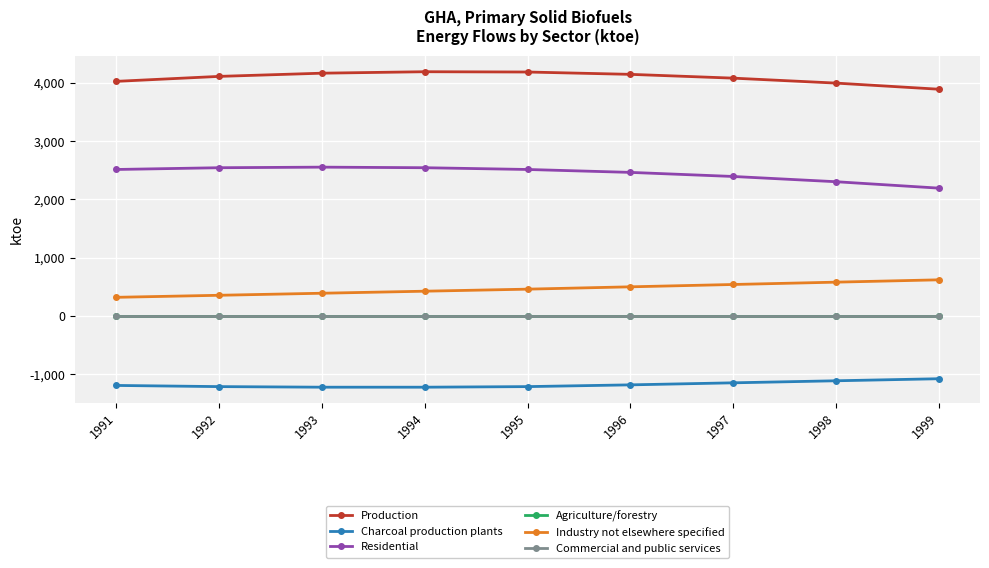

Does the chart have visible grid lines?

Yes